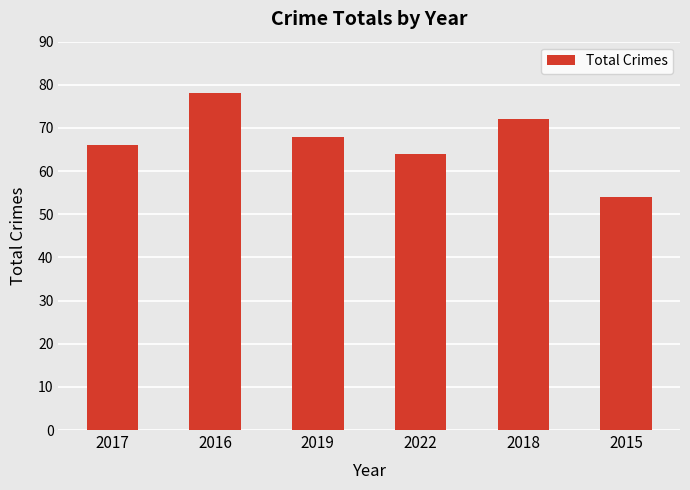

What is the sum of the values at 2018 and 2019?

140